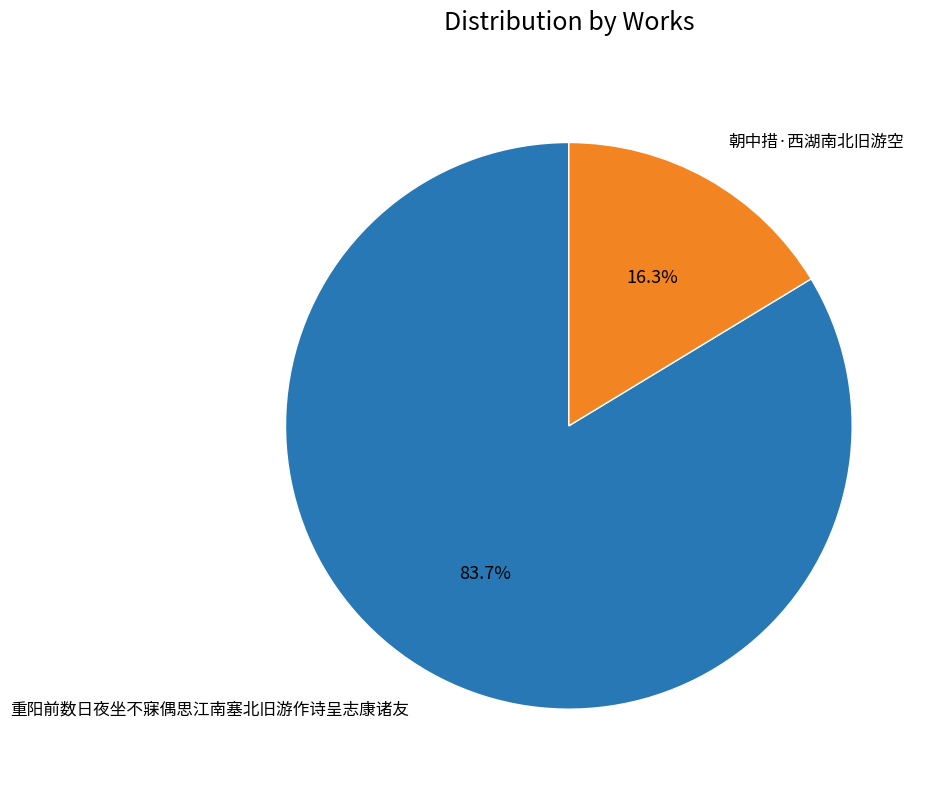

Which has a higher value, 朝中措·西湖南北旧游空 or 重阳前数日夜坐不寐偶思江南塞北旧游作诗呈志康诸友?

重阳前数日夜坐不寐偶思江南塞北旧游作诗呈志康诸友